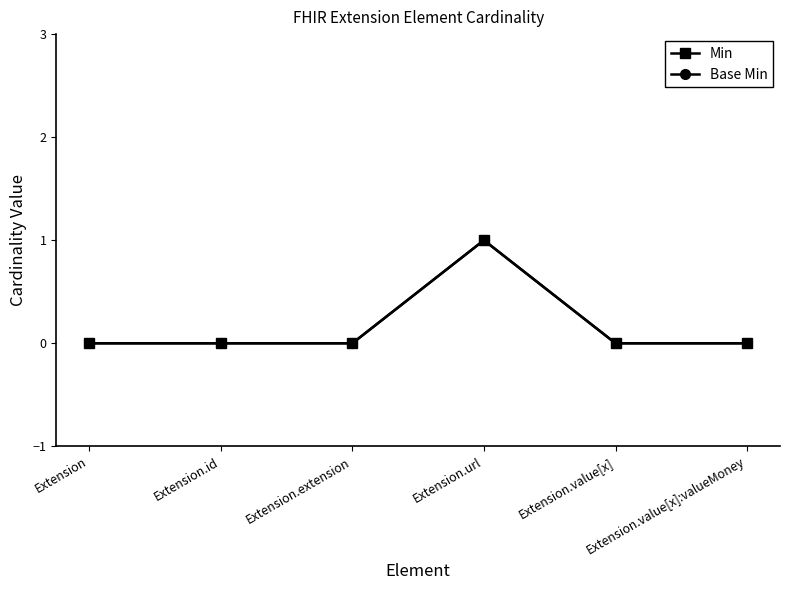

Is this an area chart (filled region under the line)?

No